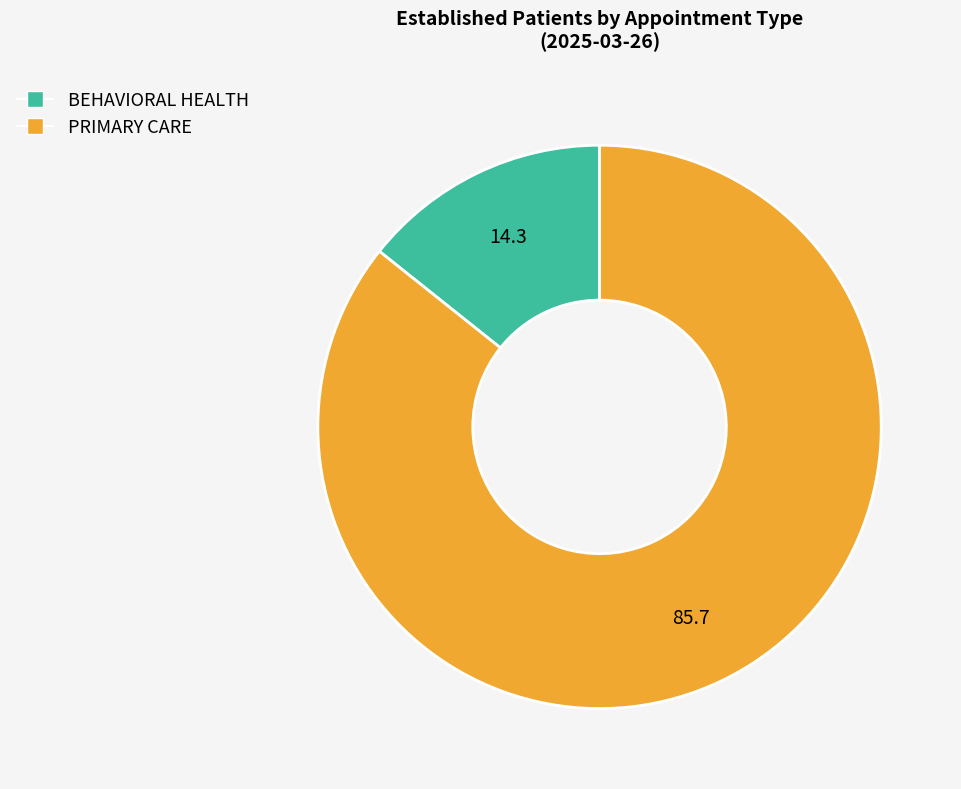

Rank the categories by value from lowest to highest.

BEHAVIORAL HEALTH, PRIMARY CARE